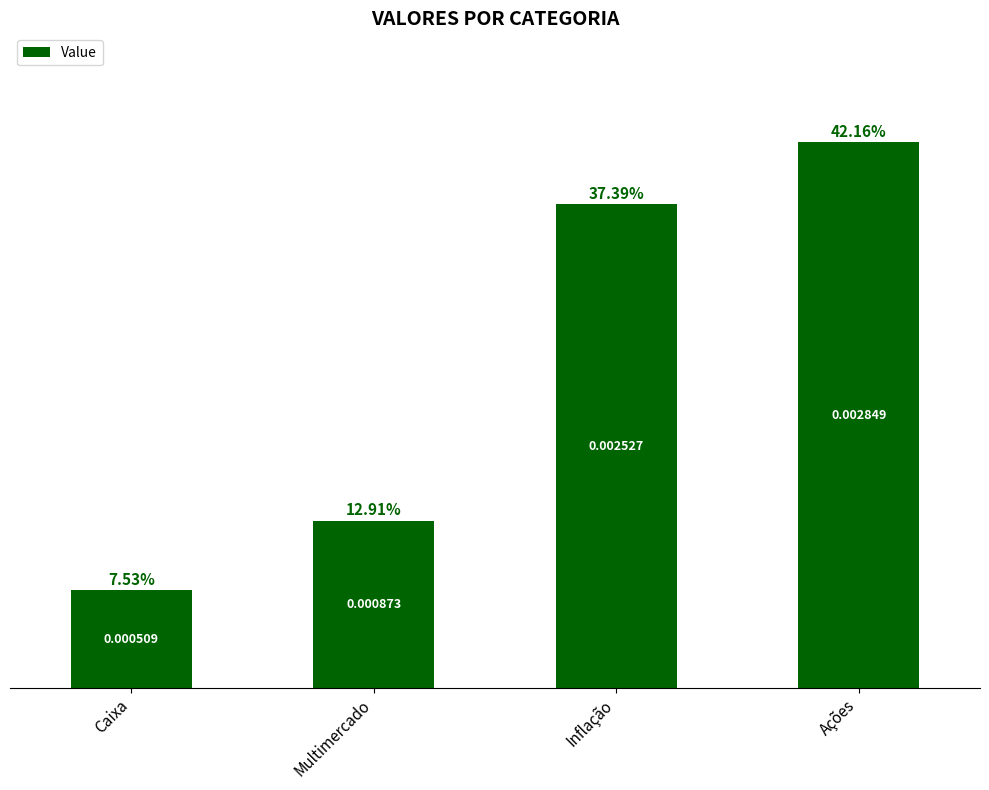

Between Caixa and Multimercado, which is larger?

Multimercado